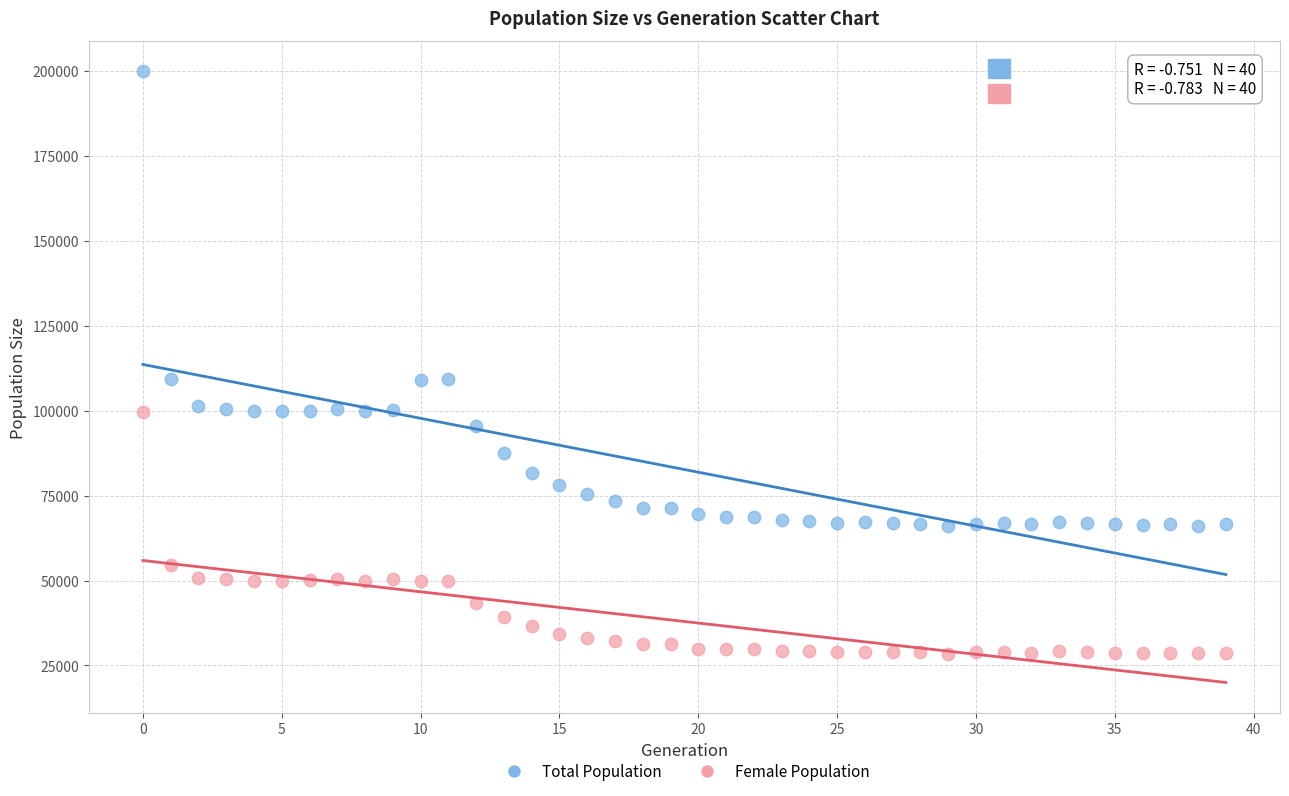

Across all data points, what is the range of Y values (max minus min)?

171331